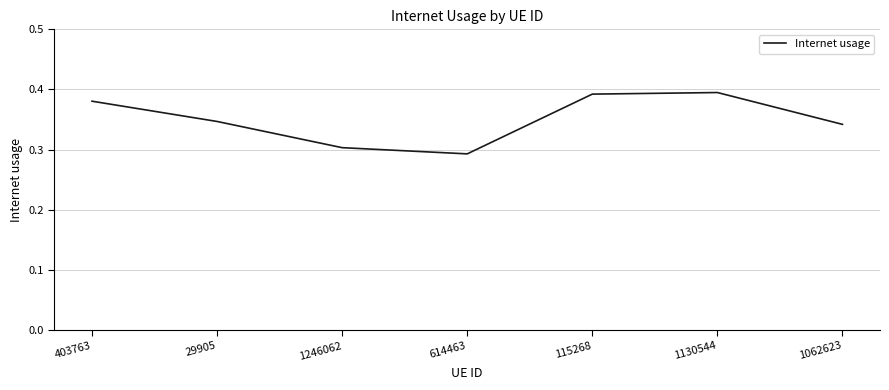

What is the sum of all values?

2.5